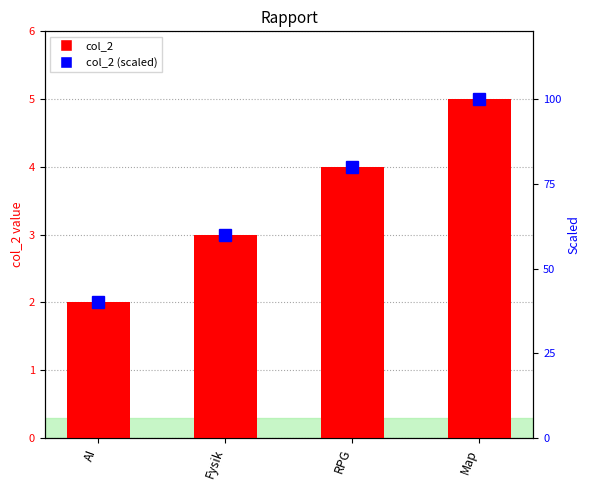

What is the label of the 1st bar from the right?

Map